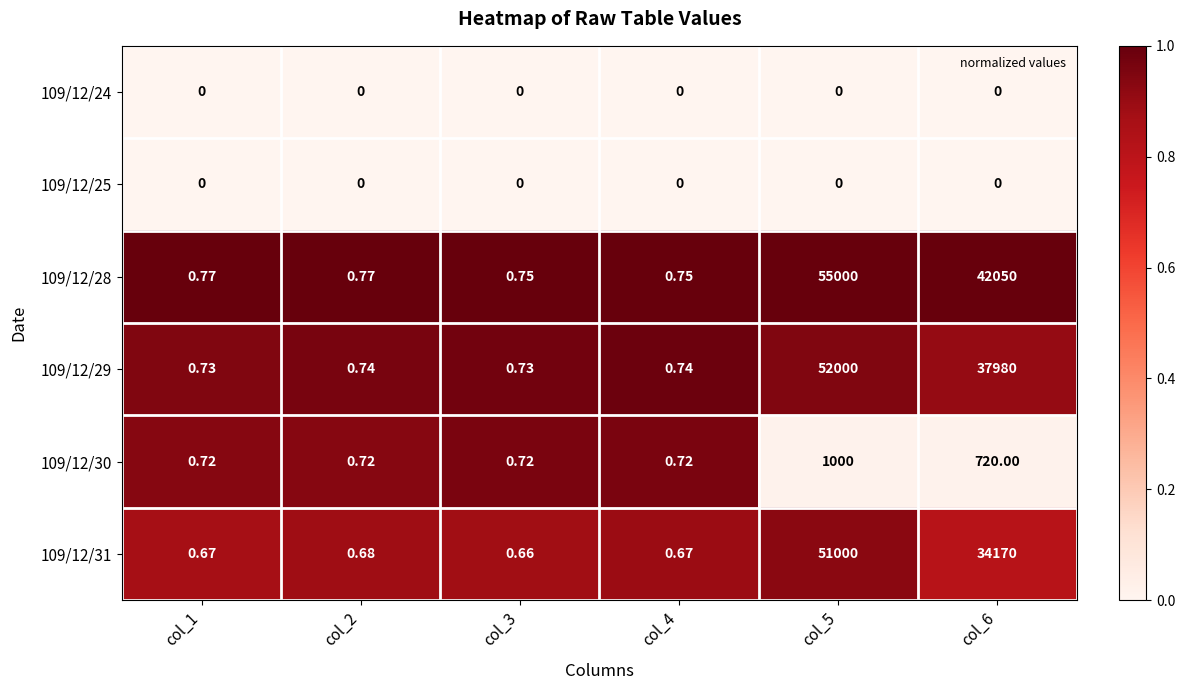

Is the value of 109/12/29 at col_5 greater than the value of 109/12/25 at col_5?

Yes